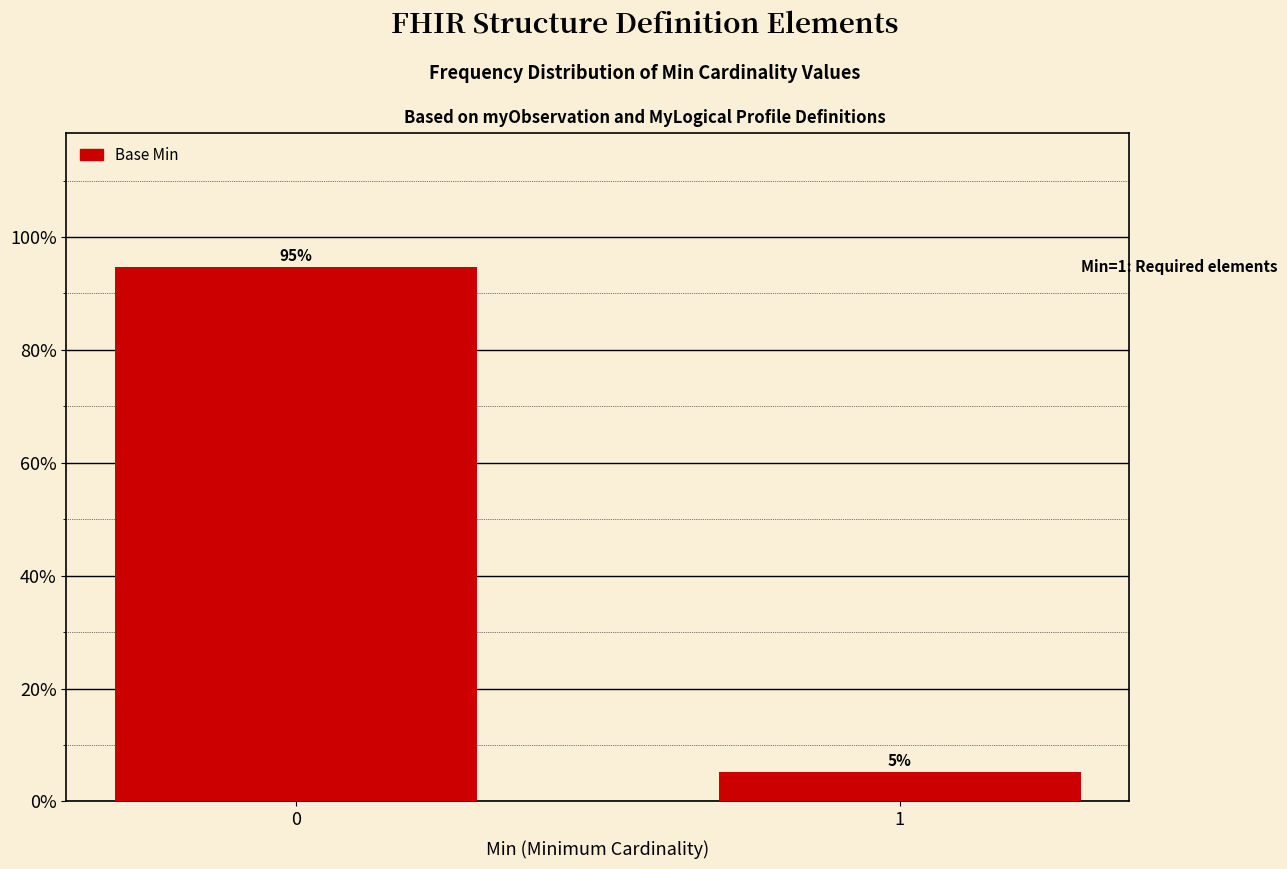

How many bars are there in total?

2